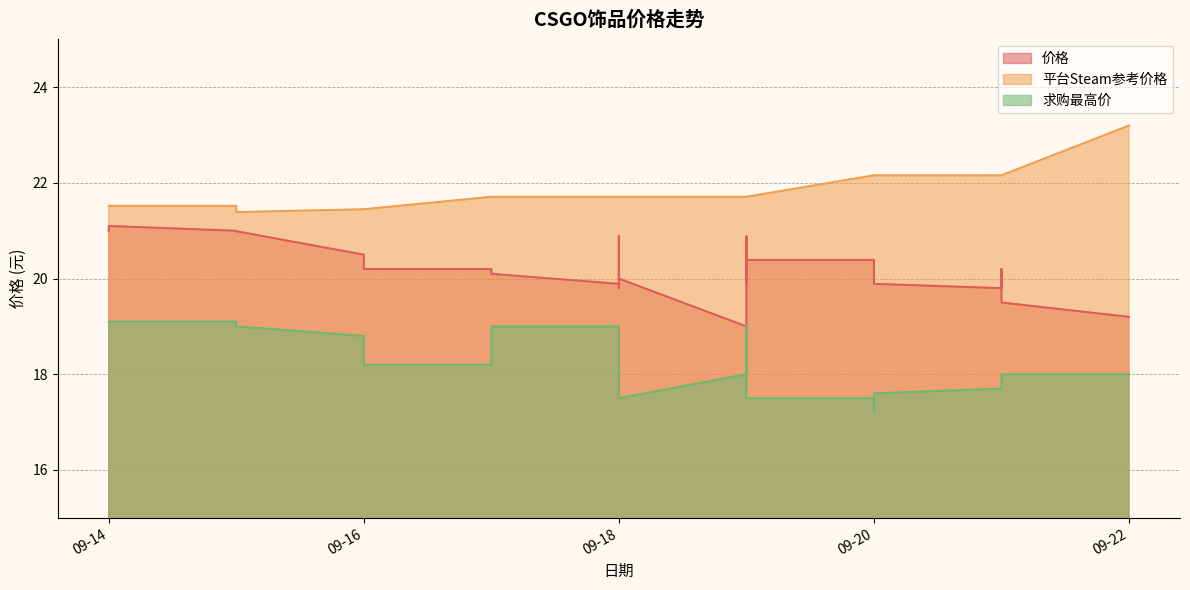

True or false: 求购最高价 and 价格 intersect in this chart.

False